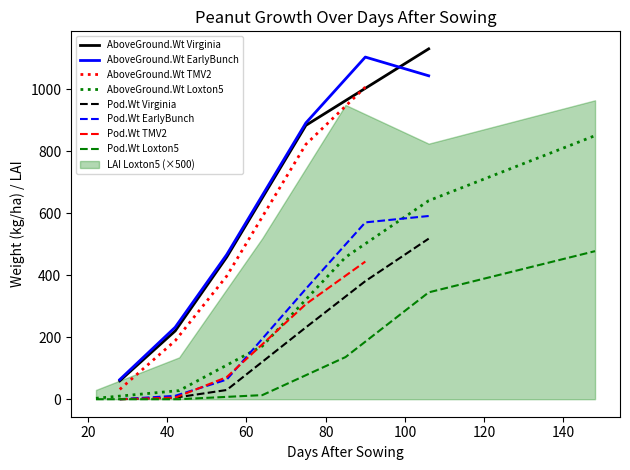

True or false: AboveGround.Wt EarlyBunch and Pod.Wt Virginia cross at least once.

False